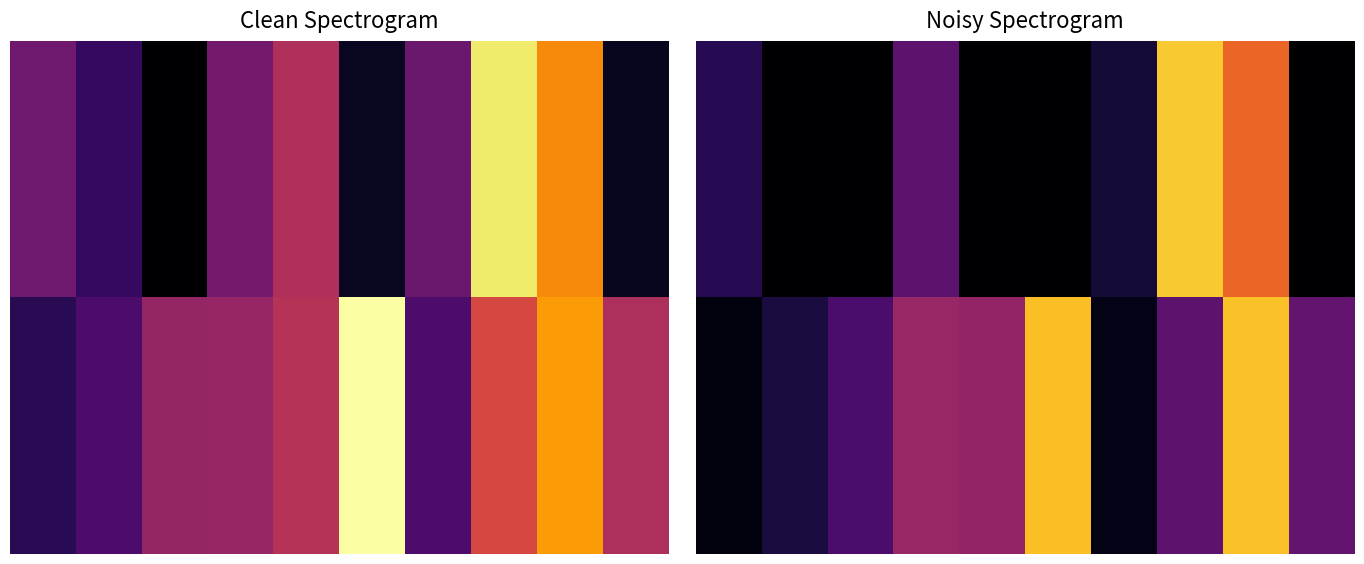

What is the sum of all 0.00 values?

219.2